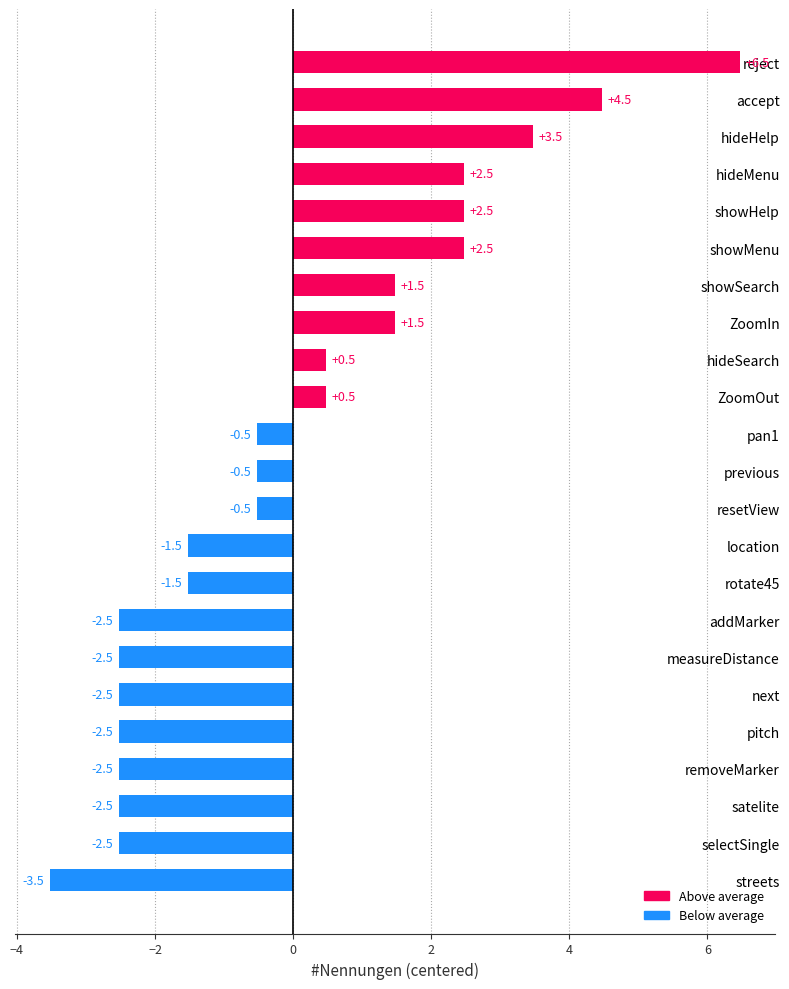

Between location and next, which is larger?

location